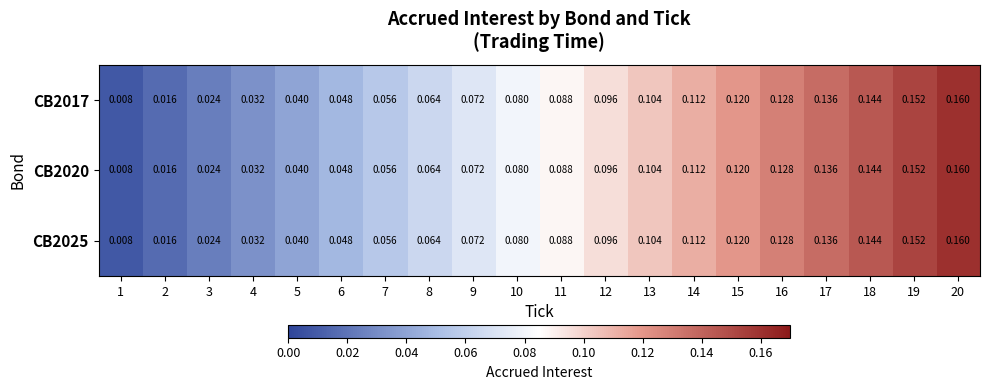

Count the number of data series in this chart.

3